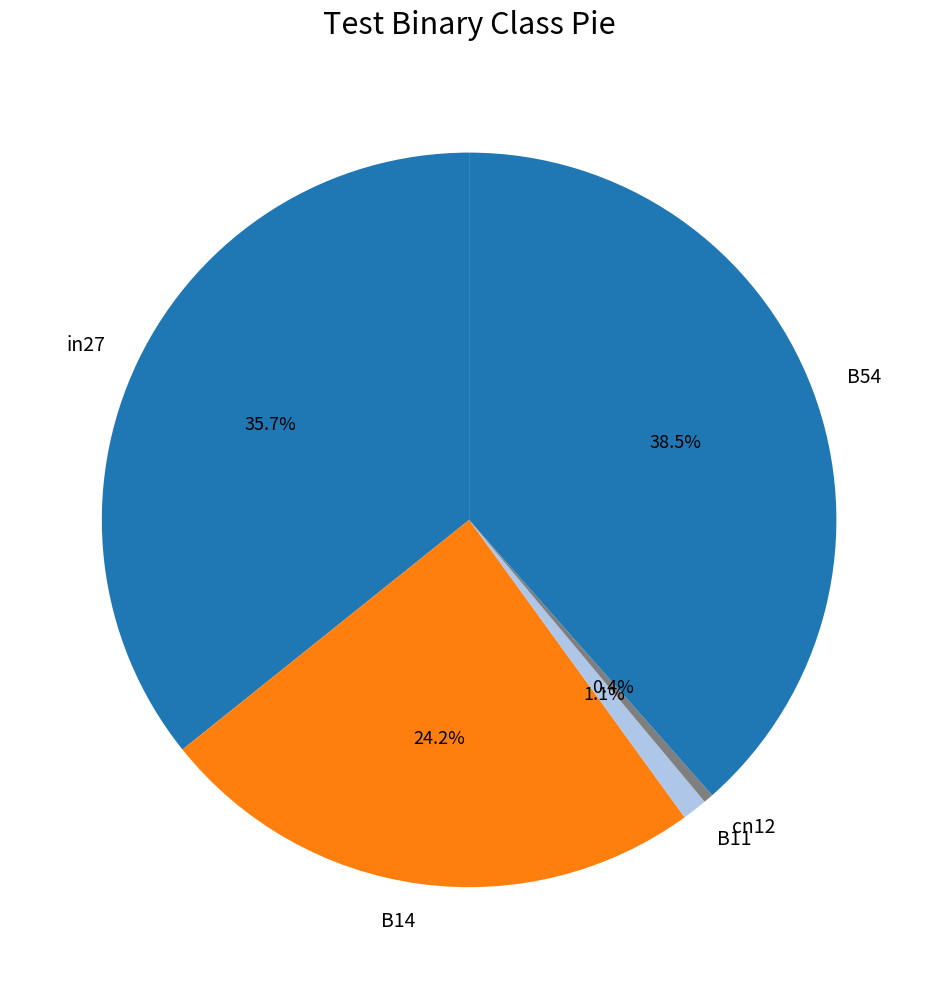

Do B14 and B54 together represent more than half of the pie?

Yes